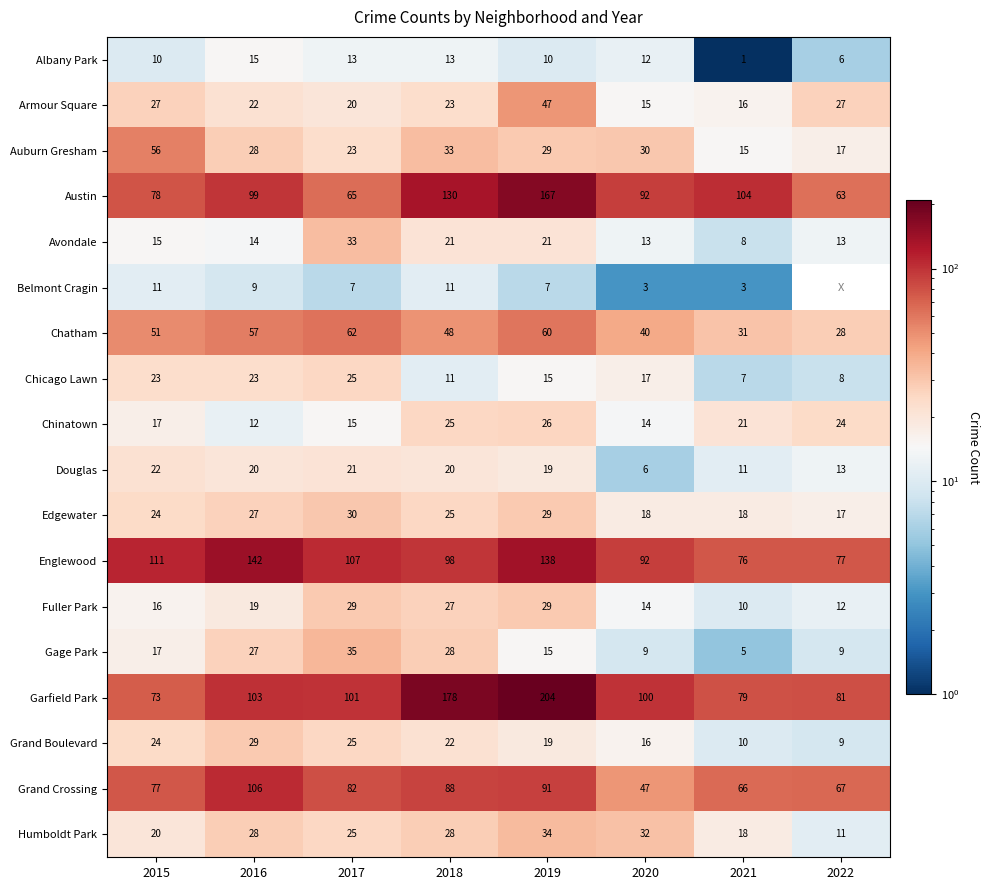

Which series changed the most between 2016 and 2017?

Englewood